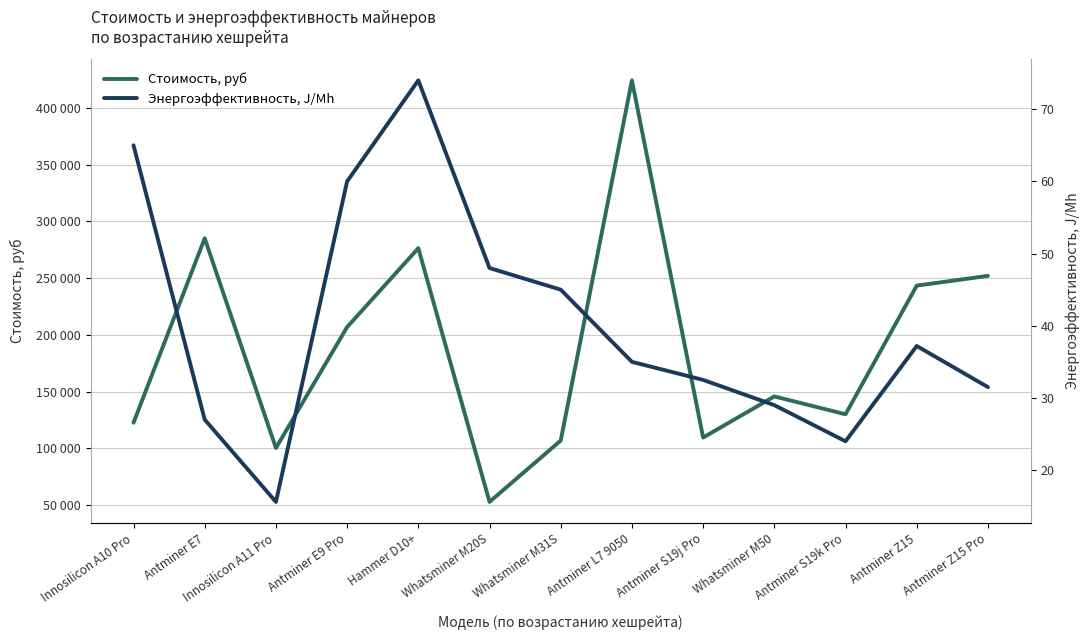

Which series has the largest total across all categories?

Стоимость, руб